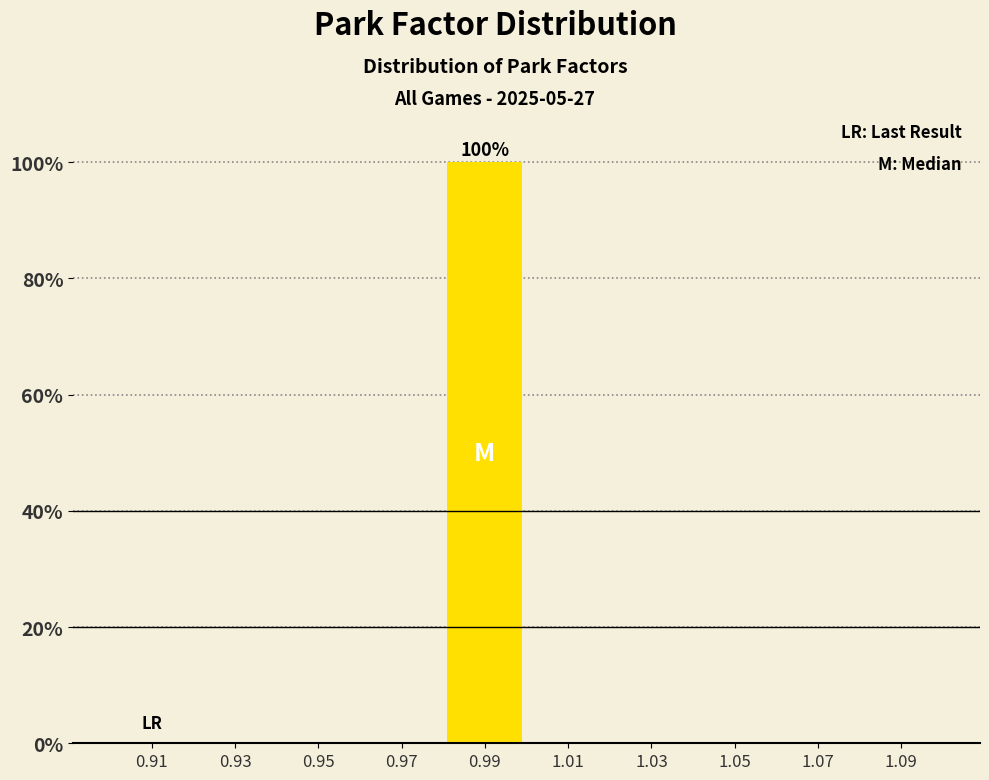

Reading left to right, what are all the values shown in this chart?

0.91=0	0.93=0	0.95=0	0.97=0	0.99=100	1.01=0	1.03=0	1.05=0	1.07=0	1.09=0